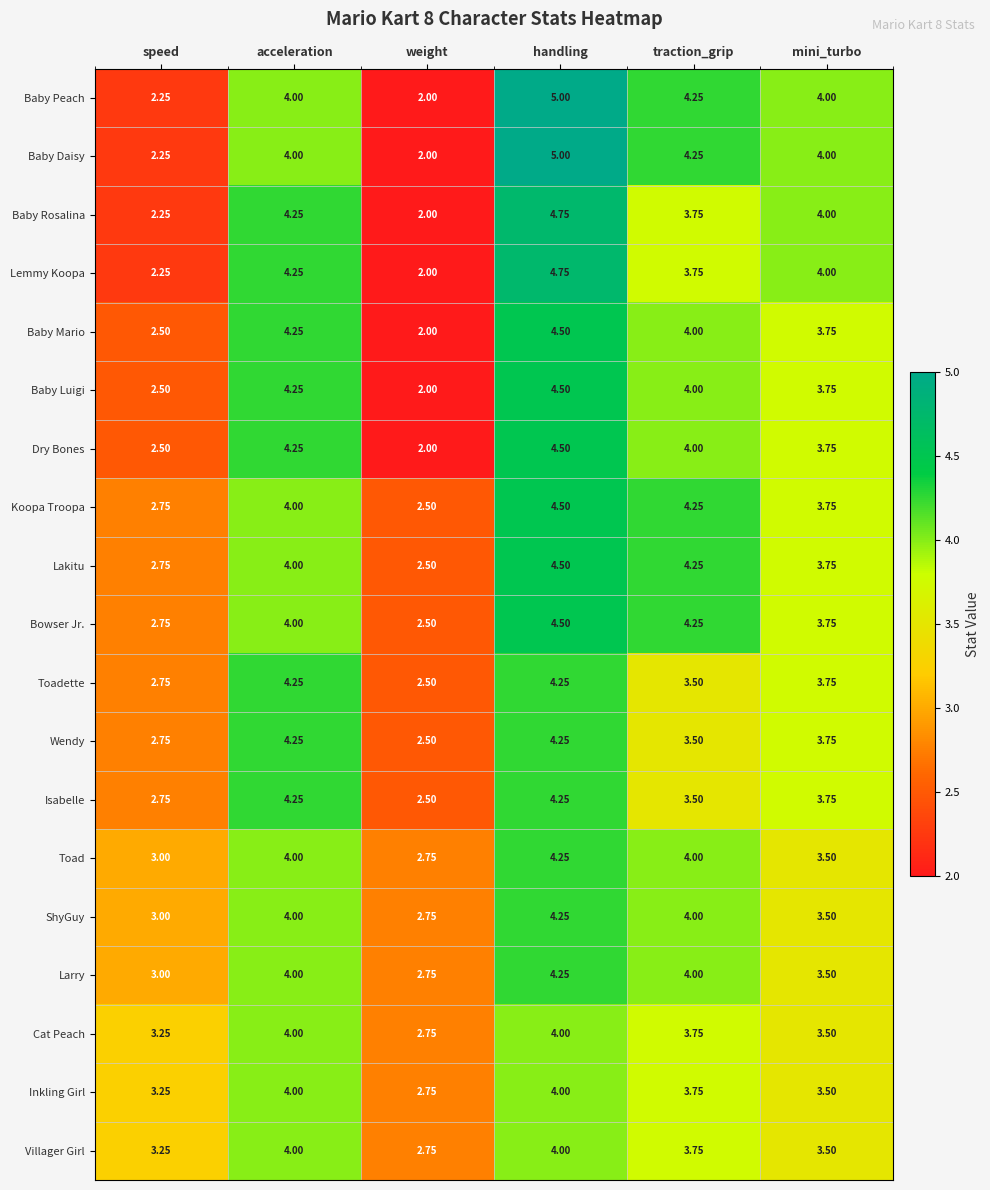

Where is Toad nearest to the value 3?

speed